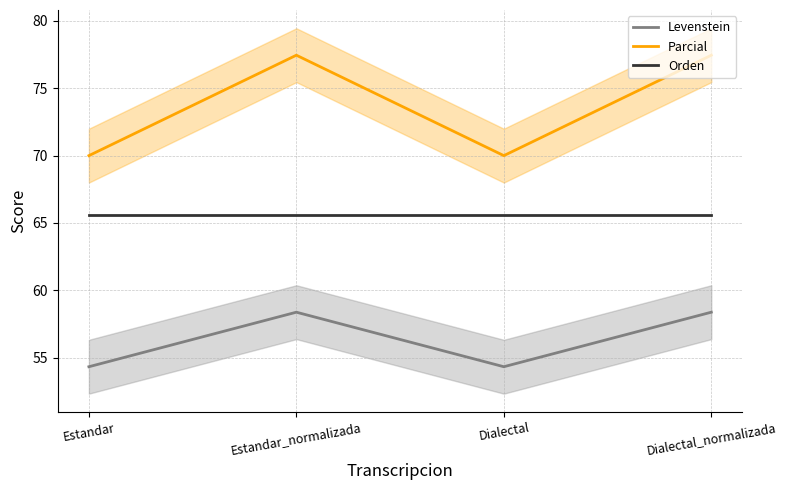

At which category does the chart reach its peak across all series?

Estandar_normalizada